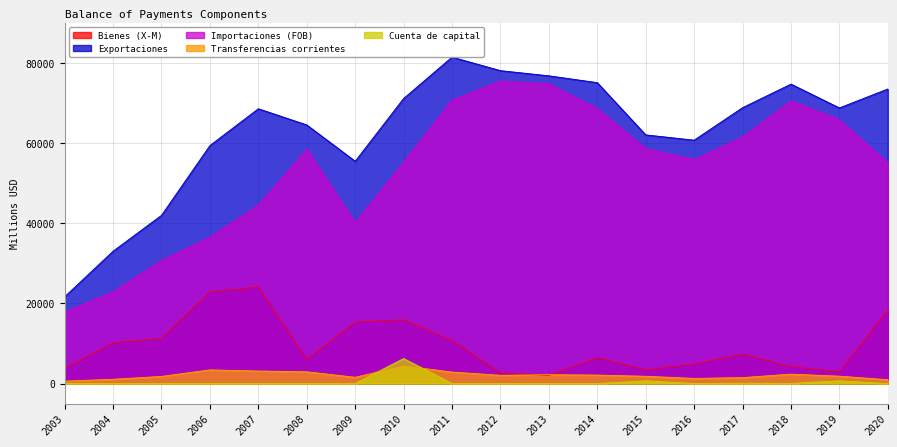

What is the approximate value of Exportaciones at 2005, to the nearest 50?

41950